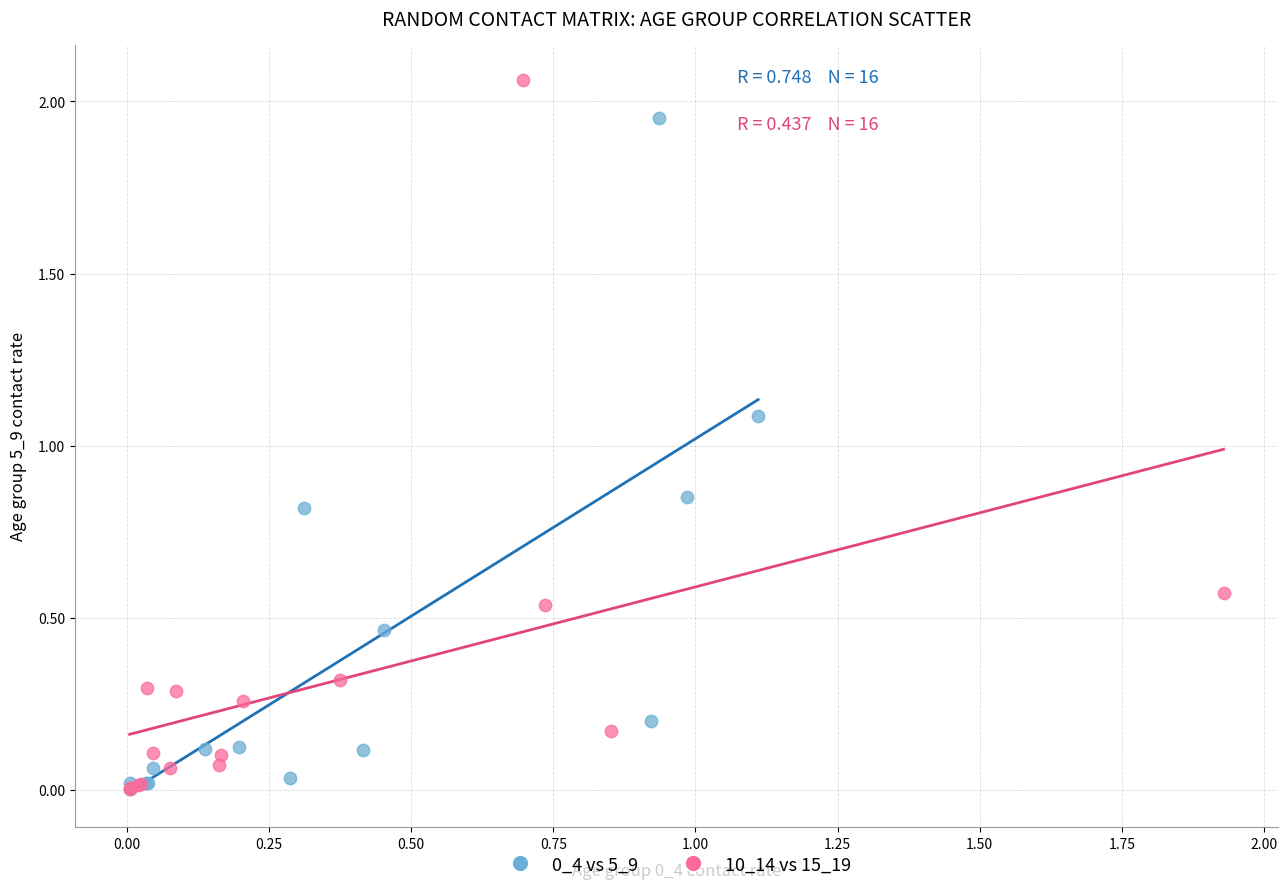

Which series contains the highest Y value?

10_14 vs 15_19